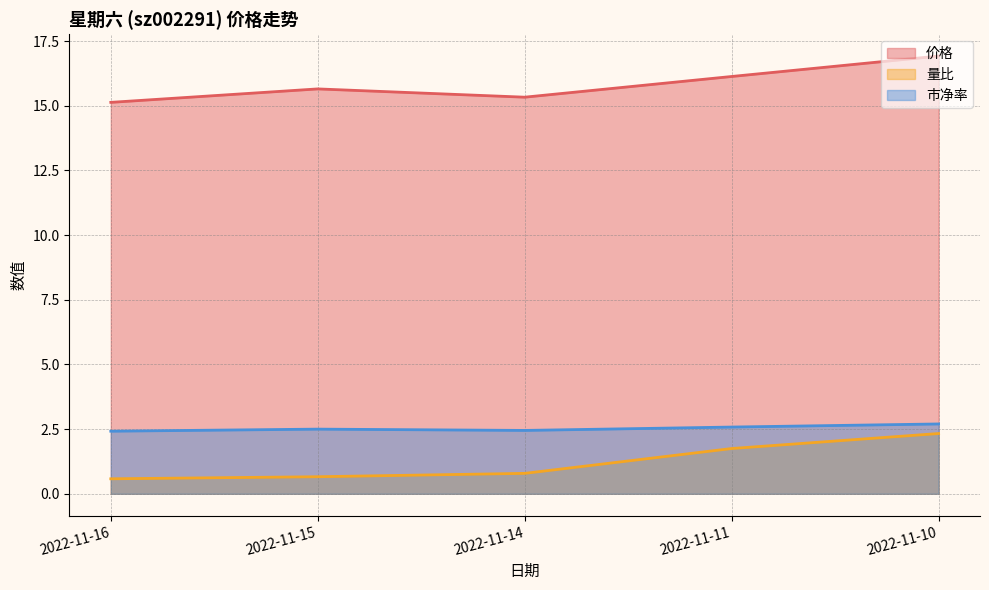

Which series has the largest total across all categories?

价格